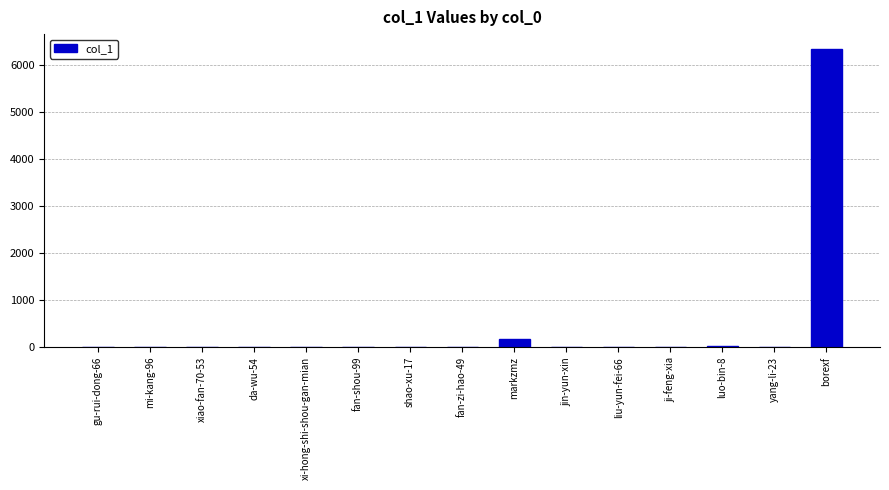

The value at borexf is 1751. True or false?

False